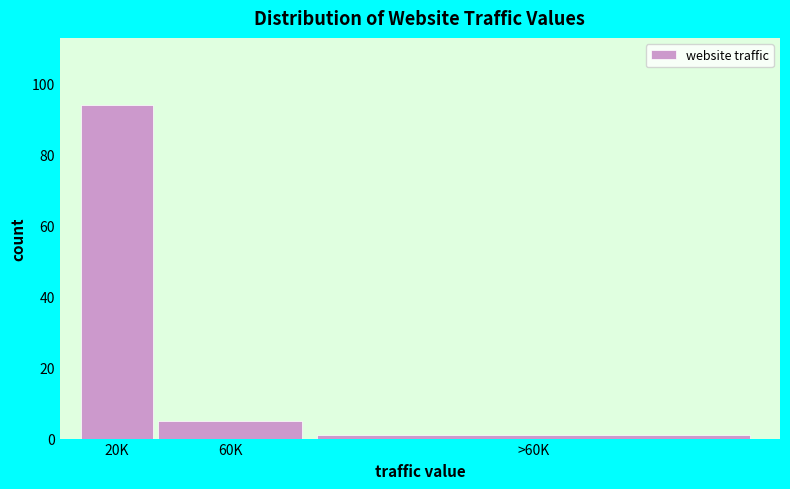

Reading left to right, what are all the values shown in this chart?

20K=94	60K=5	>60K=1